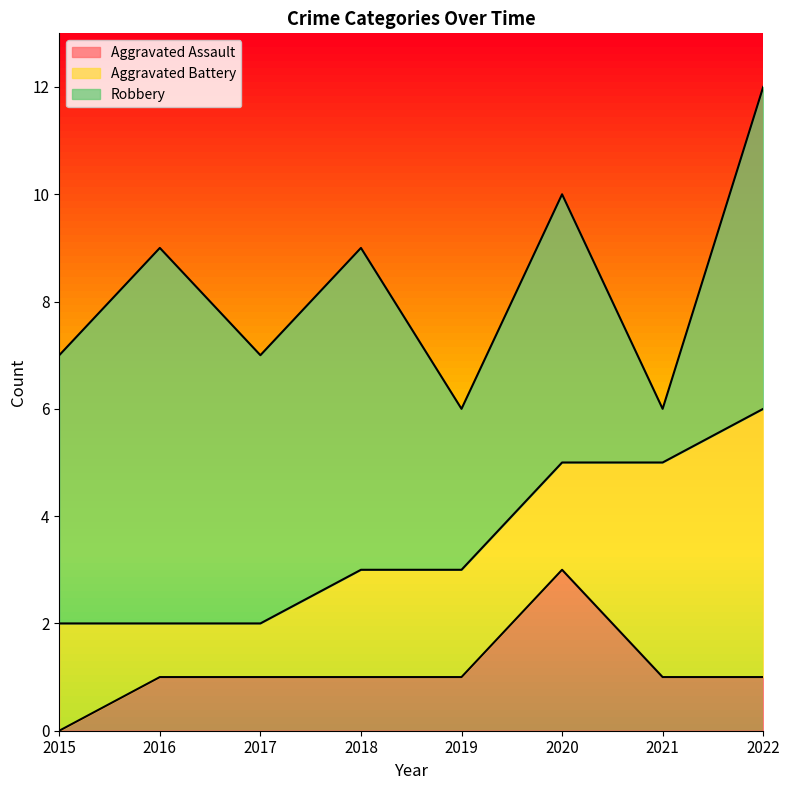

Does the chart display data point markers on the line(s)?

No